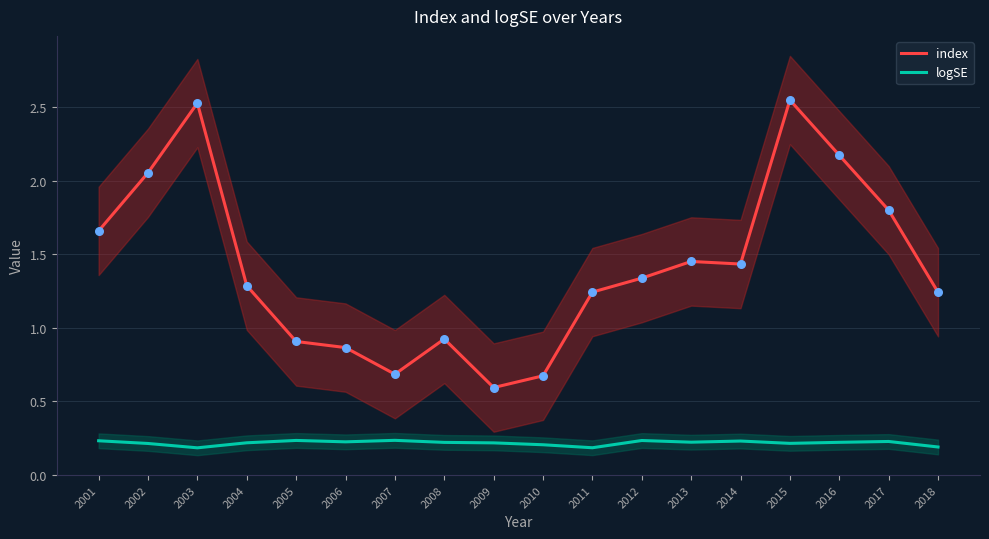

Which series contains the lowest Y value?

logSE